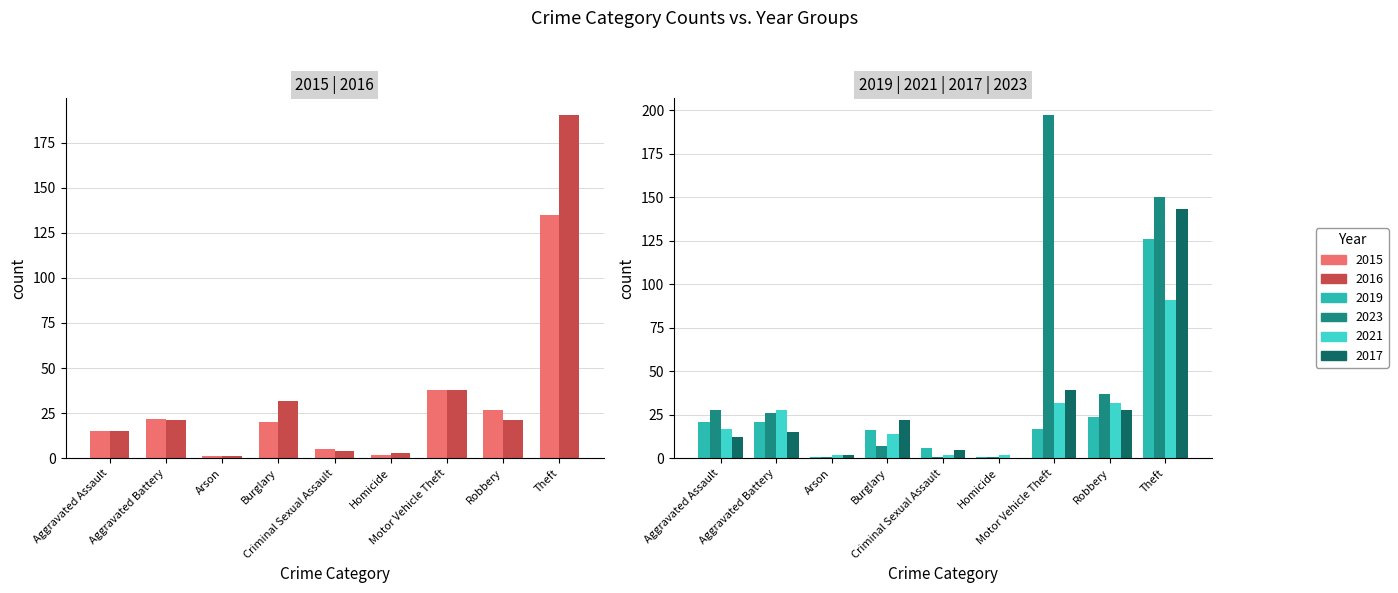

Which has a higher value, Criminal Sexual Assault or Aggravated Assault?

Aggravated Assault